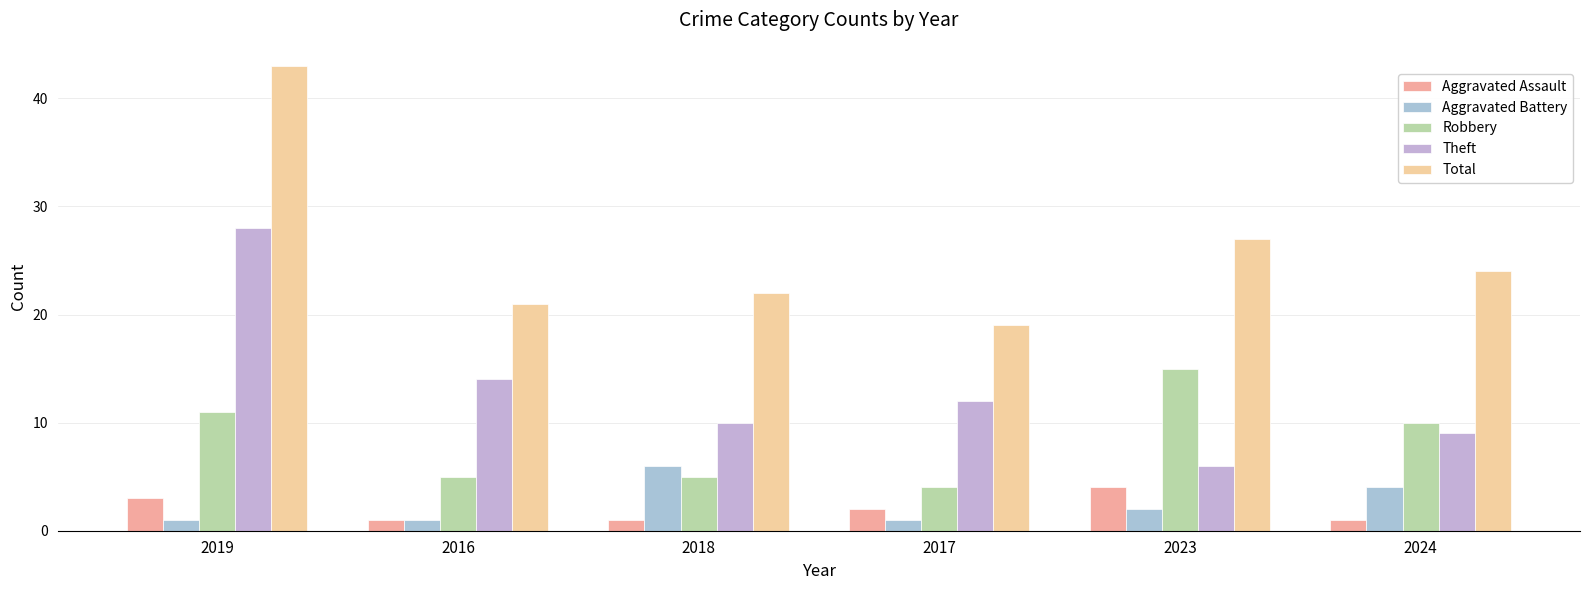

How many distinct data groups are displayed?

5